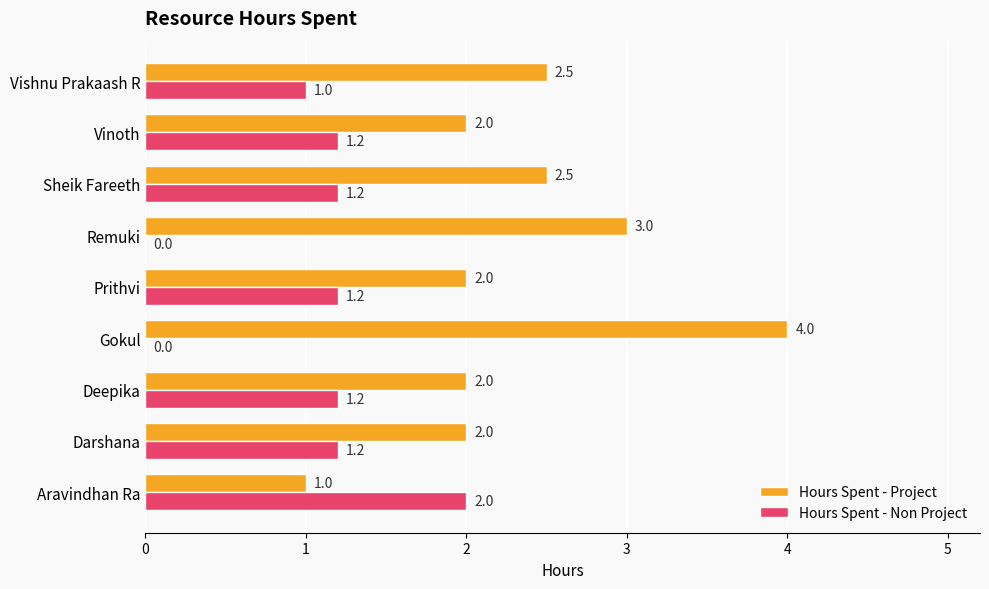

What is the maximum value for Hours Spent - Project?

4.0